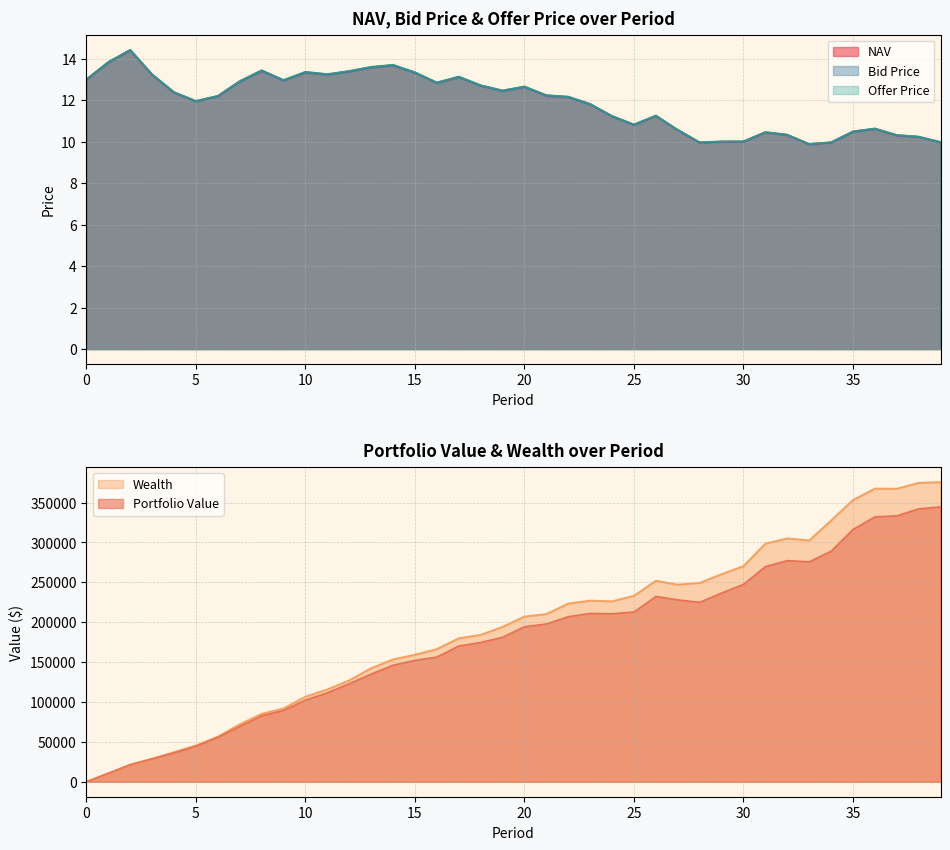

Which series changed the most between 13 and 30?

Offer Price